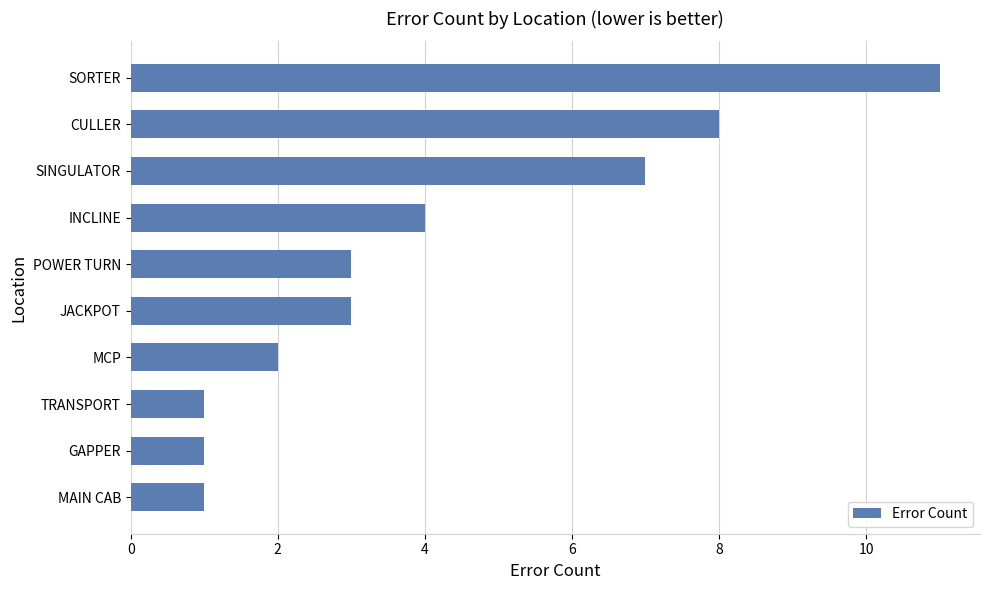

What is the average value?

4